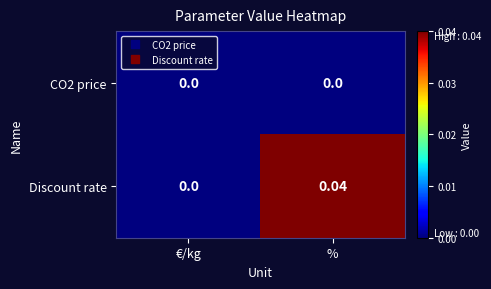

Which series has the largest total across all categories?

Discount rate